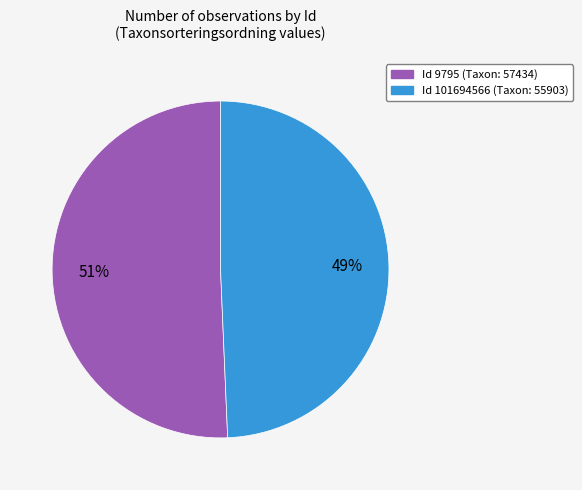

Is there a majority slice in this chart?

Yes